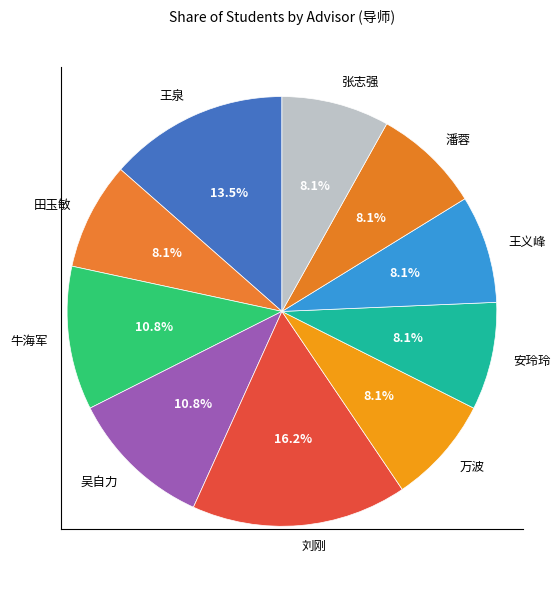

What portion of the pie excludes 潘蓉?

91.9%